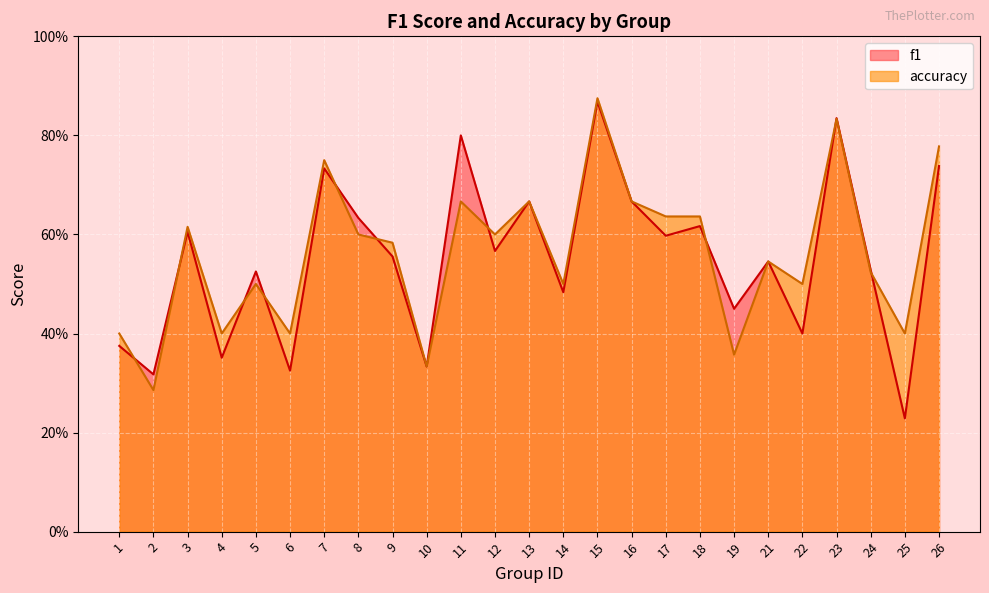

What is the greatest value displayed?

0.9